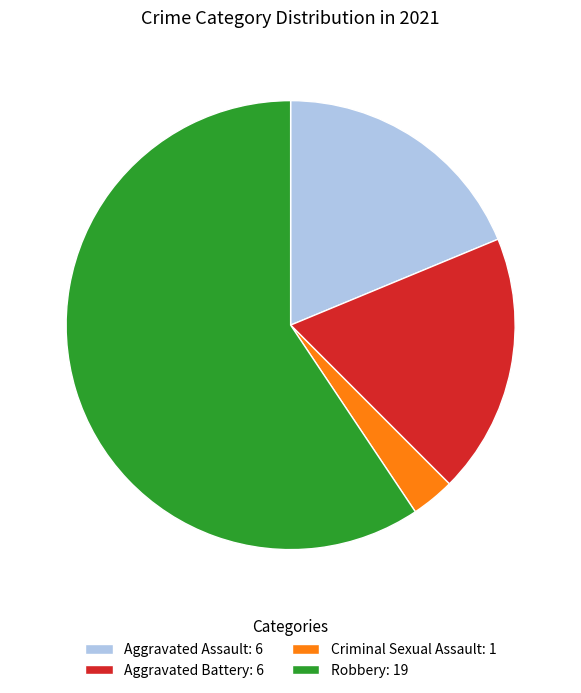

Is it true that Aggravated Battery is 19% of the pie?

True